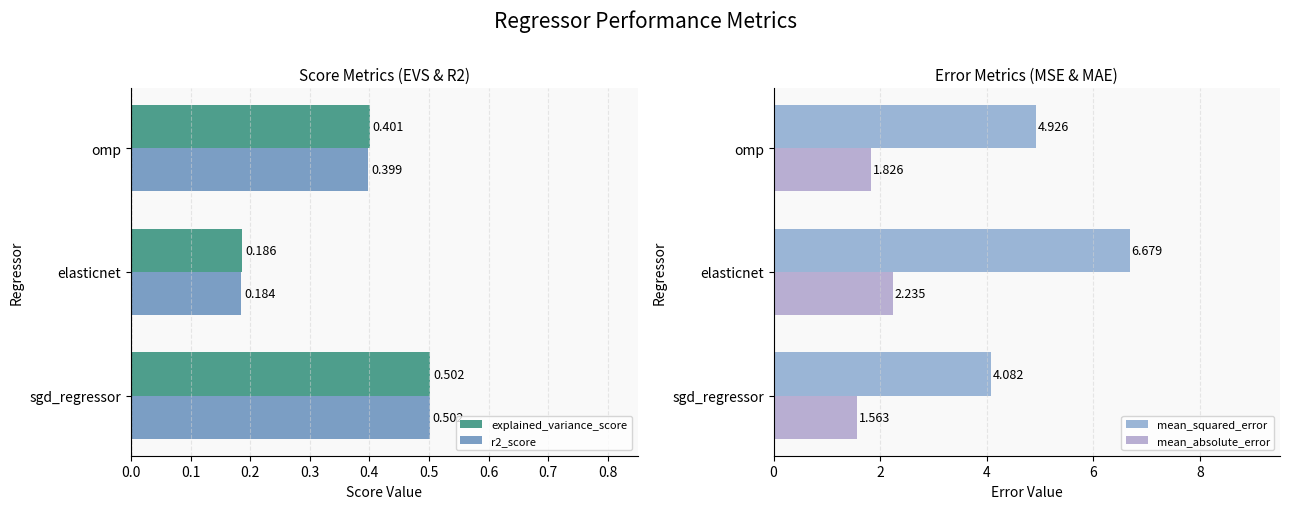

Reading left to right, list all the values displayed in this chart.

explained_variance_score: 0.5	0.2	0.4
r2_score: 0.5	0.2	0.4
mean_squared_error: 4.1	6.7	4.9
mean_absolute_error: 1.6	2.2	1.8